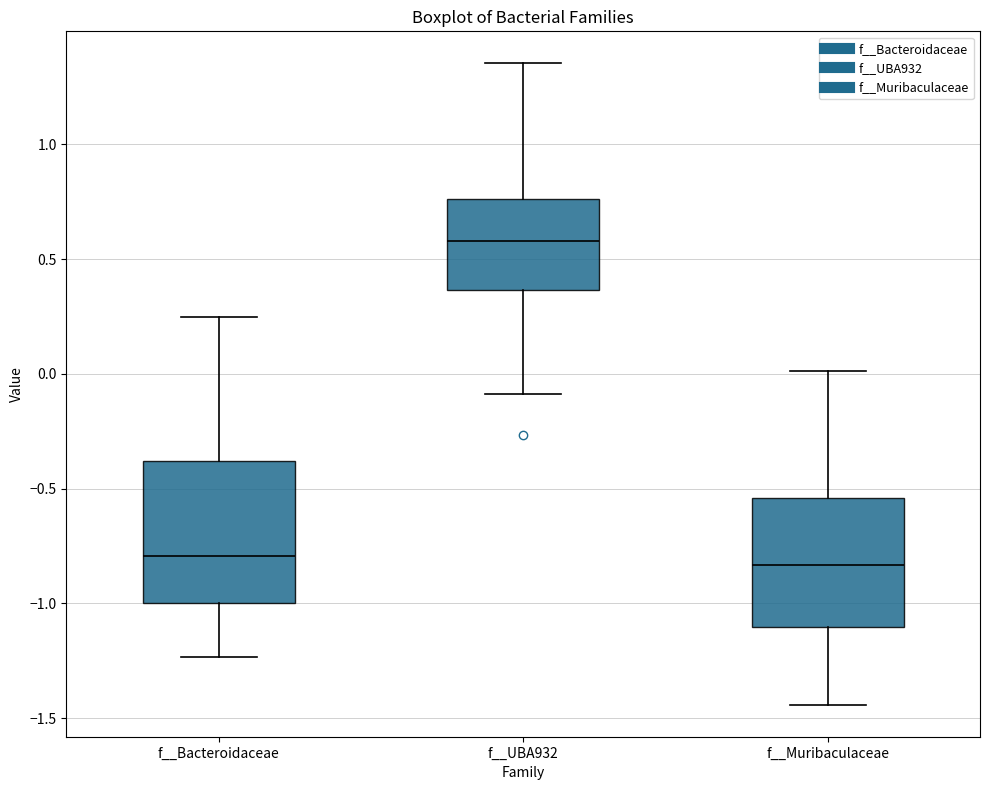

Reading left to right, read every box against the y-axis: the position of its median line, the range the box covers, and the ends of its whiskers. The values are not printed on the chart, so give them approximately, as read against the axis.

f__Bacteroidaceae: median -0.80, box -1.00 to -0.40, whiskers -1.25 to 0.25
f__UBA932: median 0.60, box 0.35 to 0.75, whiskers -0.10 to 1.35
f__Muribaculaceae: median -0.85, box -1.10 to -0.55, whiskers -1.45 to 0.00